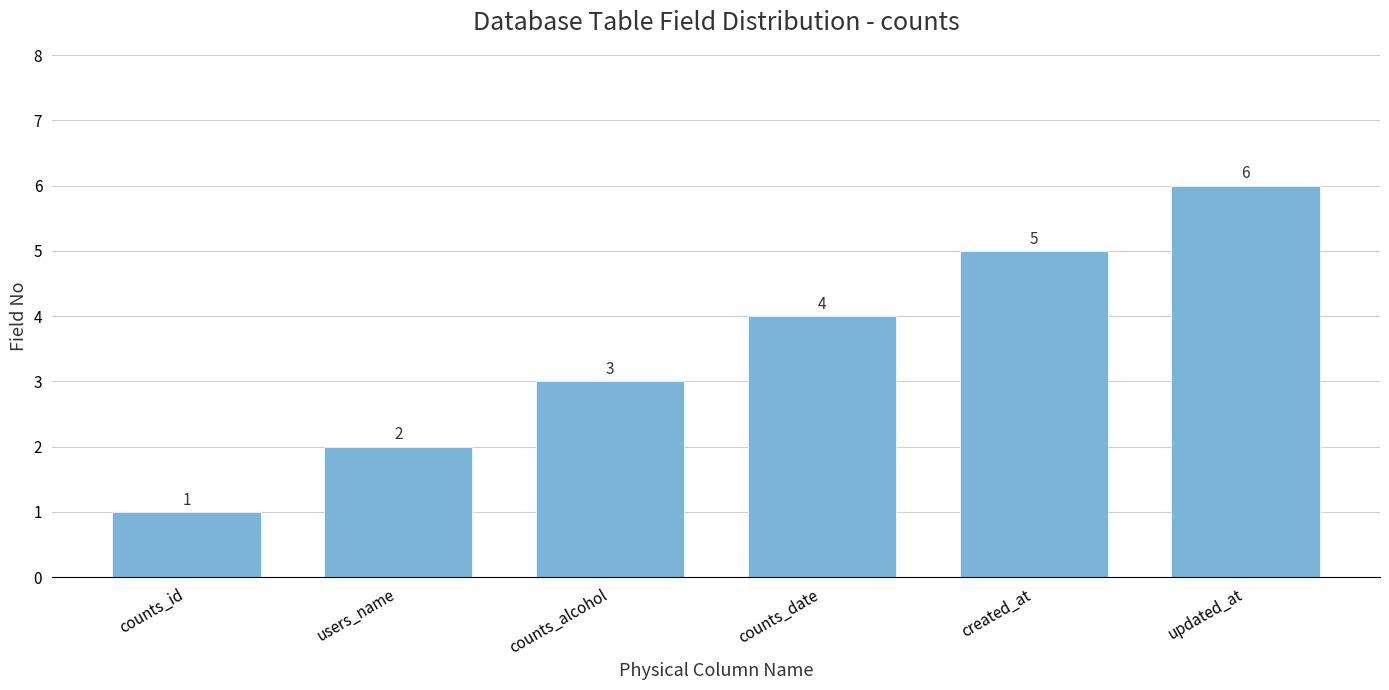

What position from the left is counts_date?

4